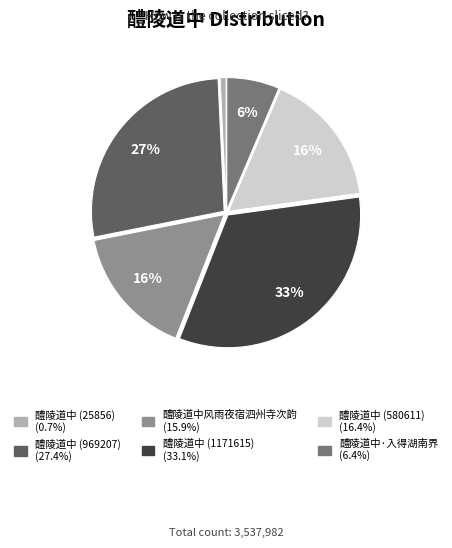

Is 醴陵道中 (25856) the majority of the pie?

No